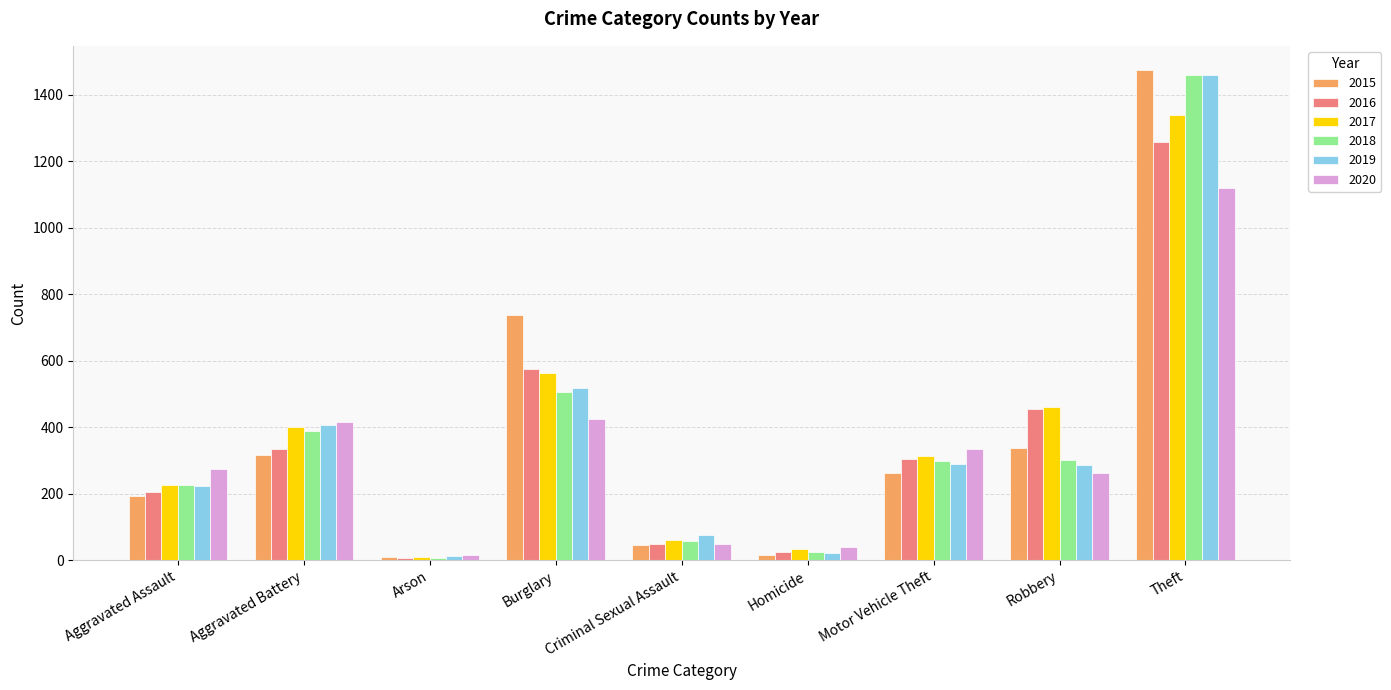

At which label is 2017 closest to 674?

Burglary